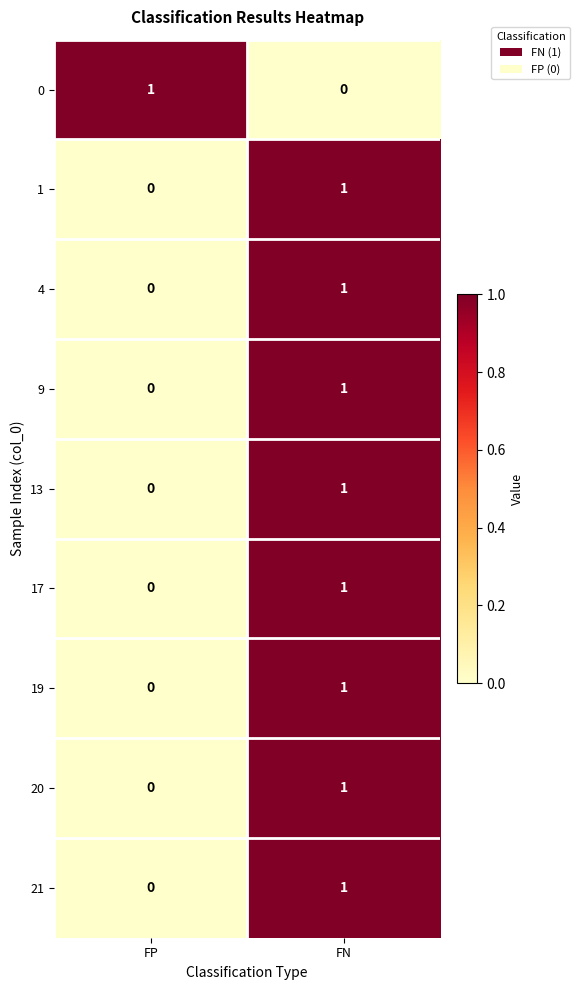

Where is 9 nearest to the value 0?

FP